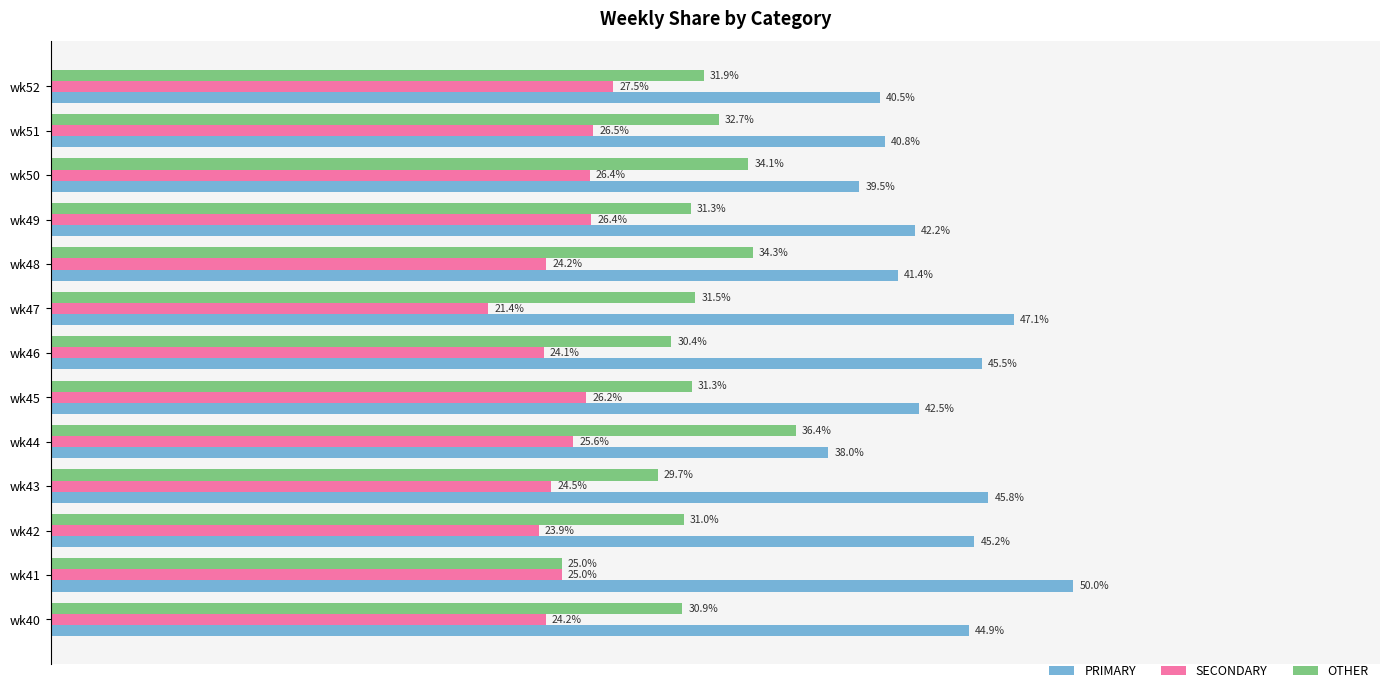

Rank the series at wk49 from highest to lowest value.

PRIMARY, OTHER, SECONDARY